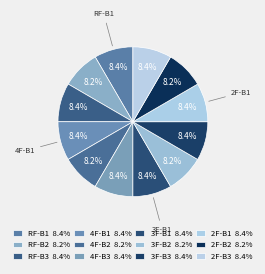

Does 3F-B2 represent more than half of the total?

No